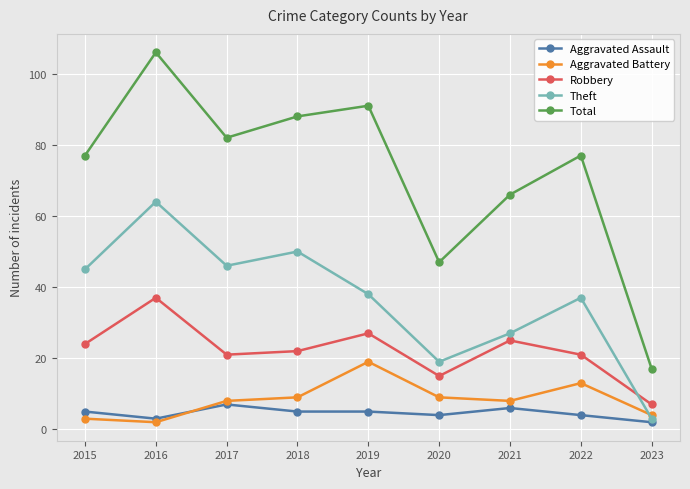

Which series changed the most between 2017 and 2023?

Total